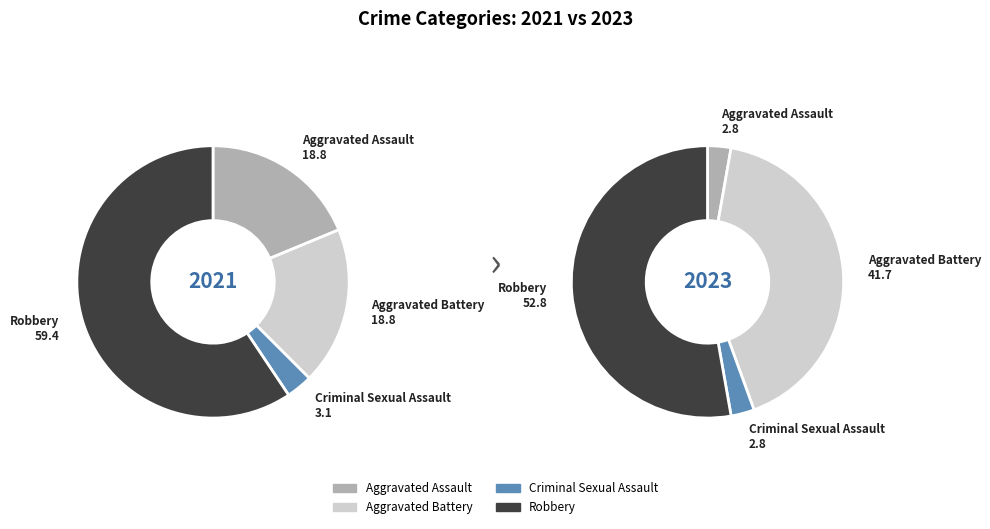

True or false: values_2023 accounts for 42% of the total.

True